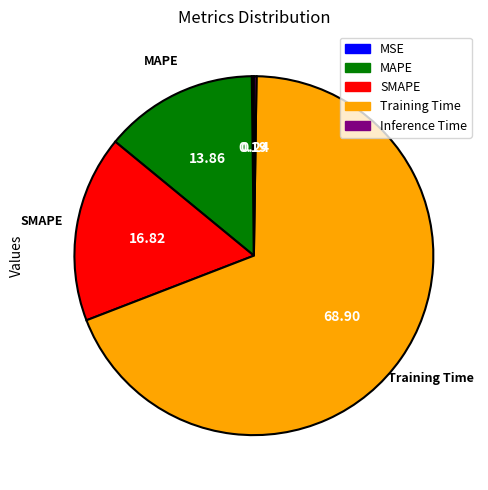

Does SMAPE represent more than half of the total?

No